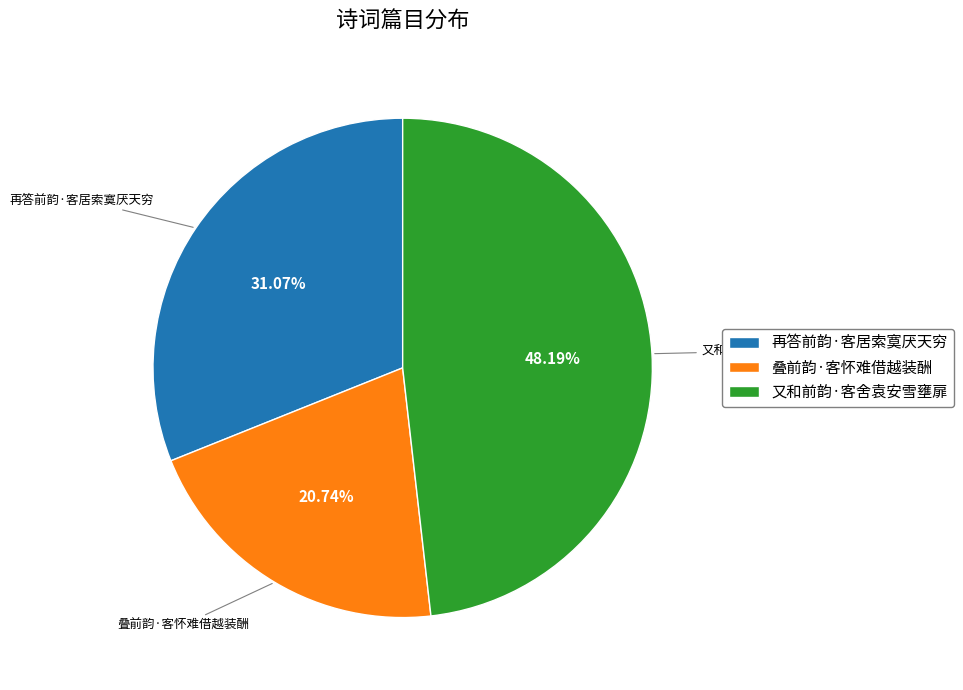

To the nearest percent, what is the combined percentage of 再答前韵·客居索寞厌天穷 and 叠前韵·客怀难借越装酬?

52%